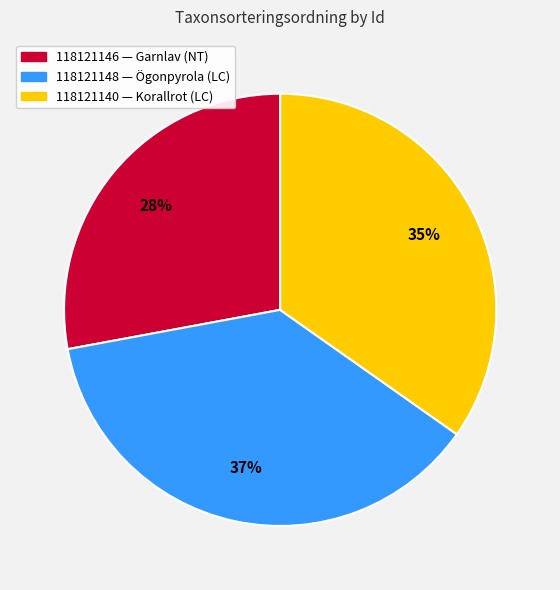

Does 118121140 account for over 50% of the chart?

No